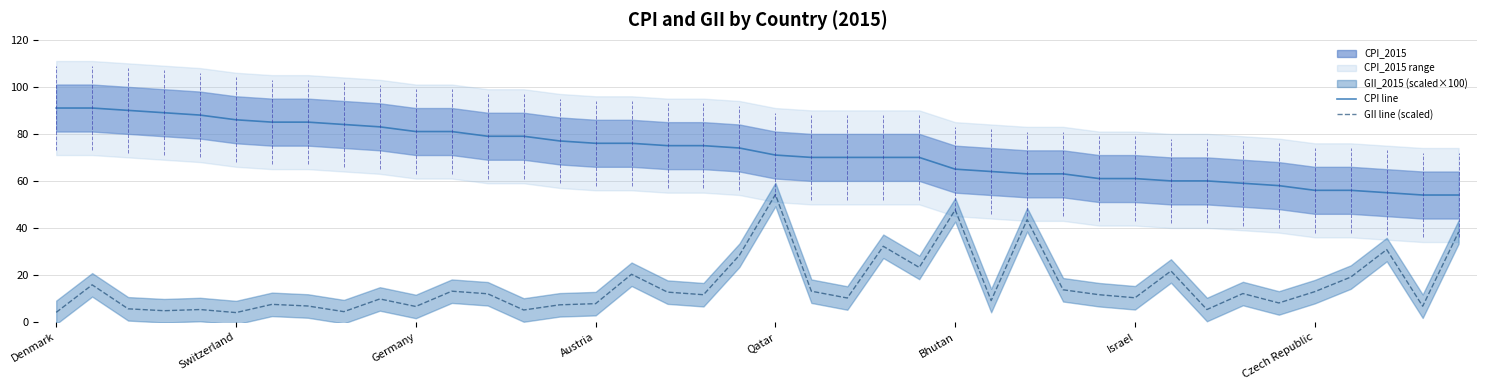

True or false: CPI line and GII line (scaled) intersect in this chart.

False